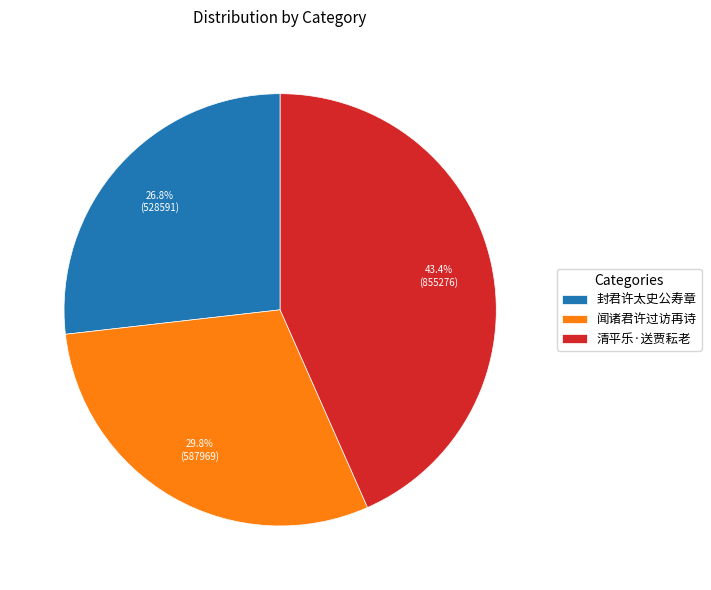

What is the total percentage of 清平乐·送贾耘老 and 闻诸君许过访再诗?

73.2%